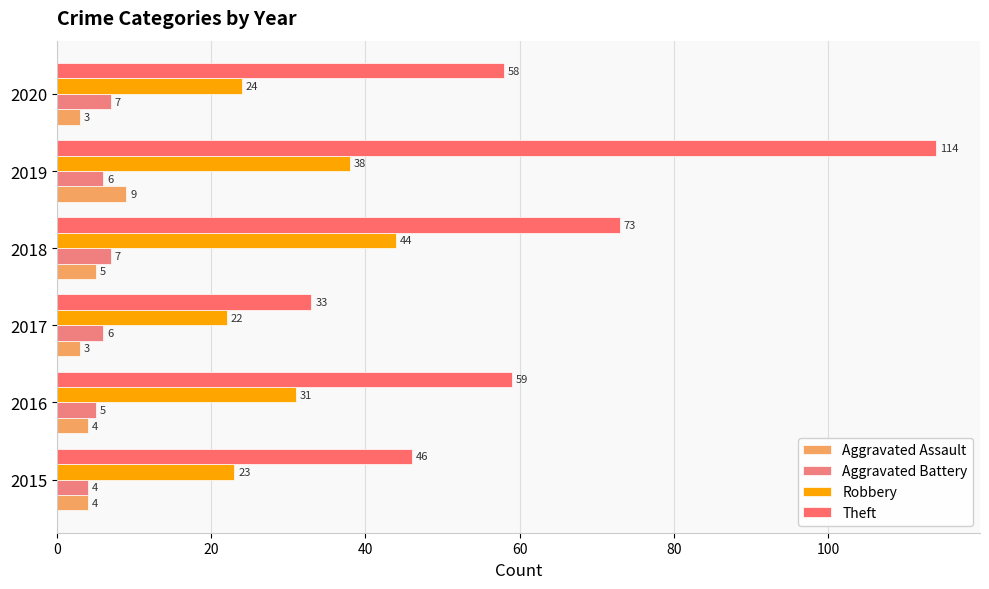

How many values in the Robbery series are below 31?

3